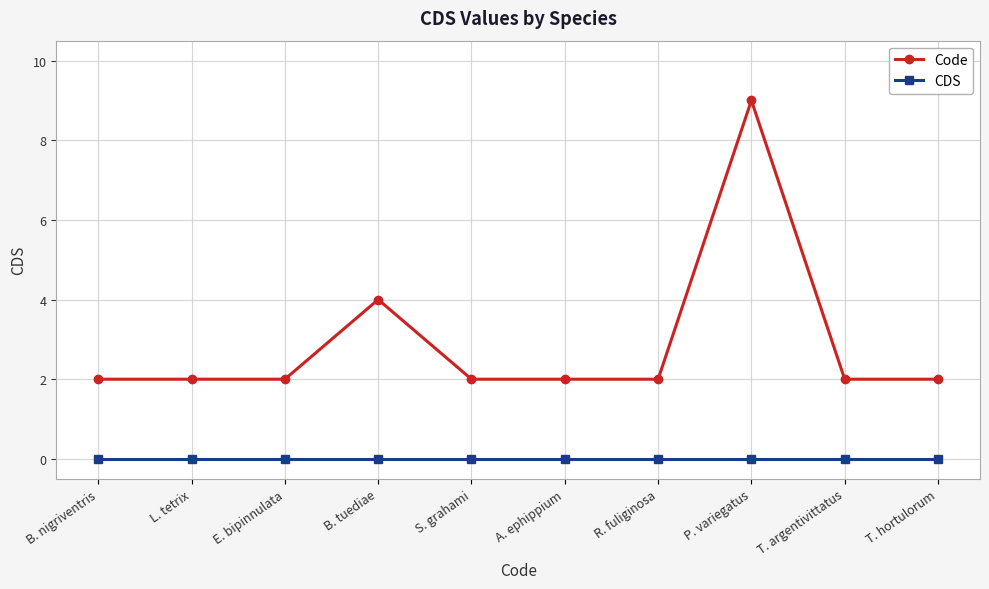

What is the difference between the maximum and minimum values in the Code series?

7